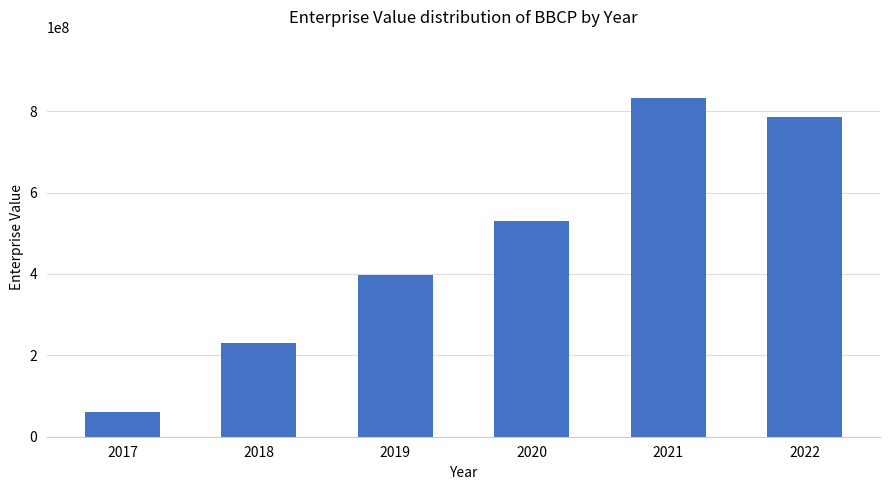

At which label is the value closest to 447263854?

2019